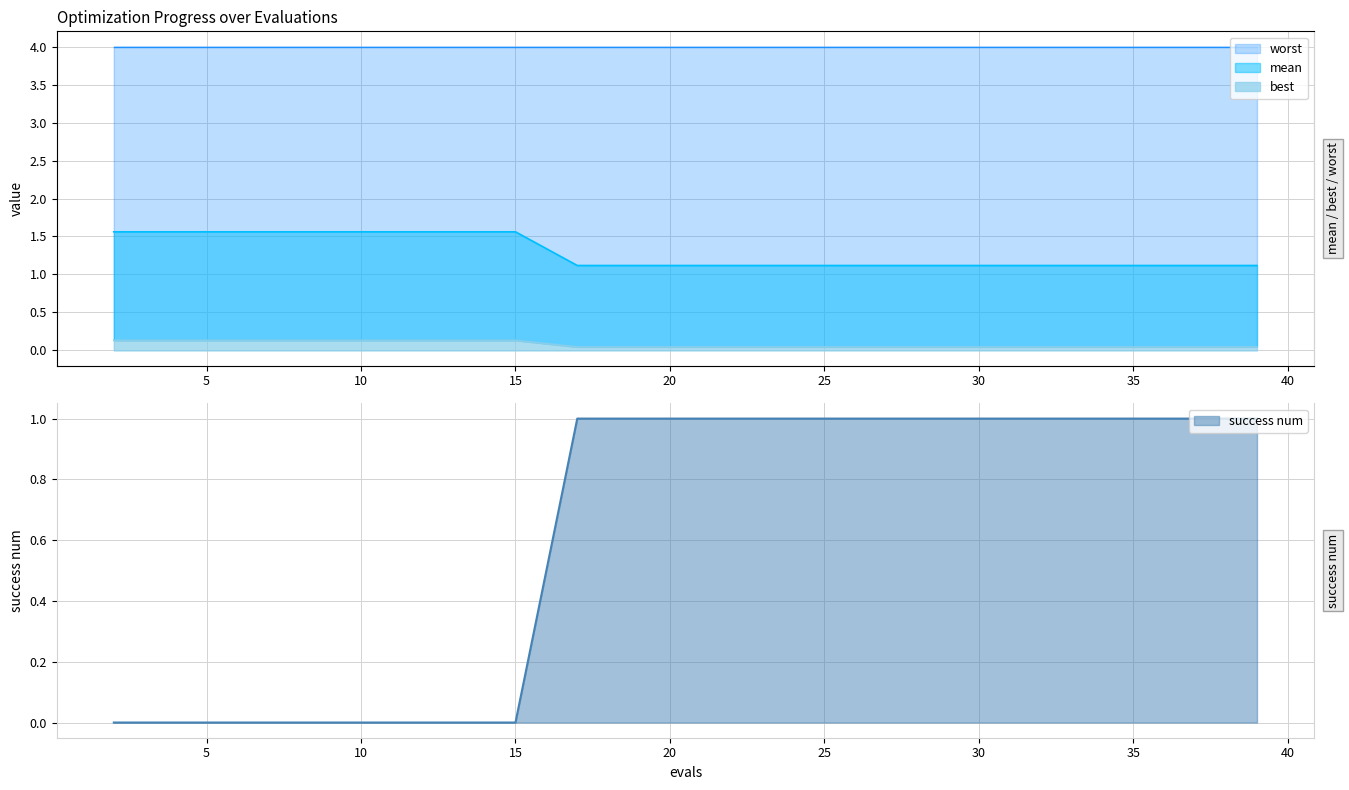

What is the difference between the highest and lowest values at 17?

1.1